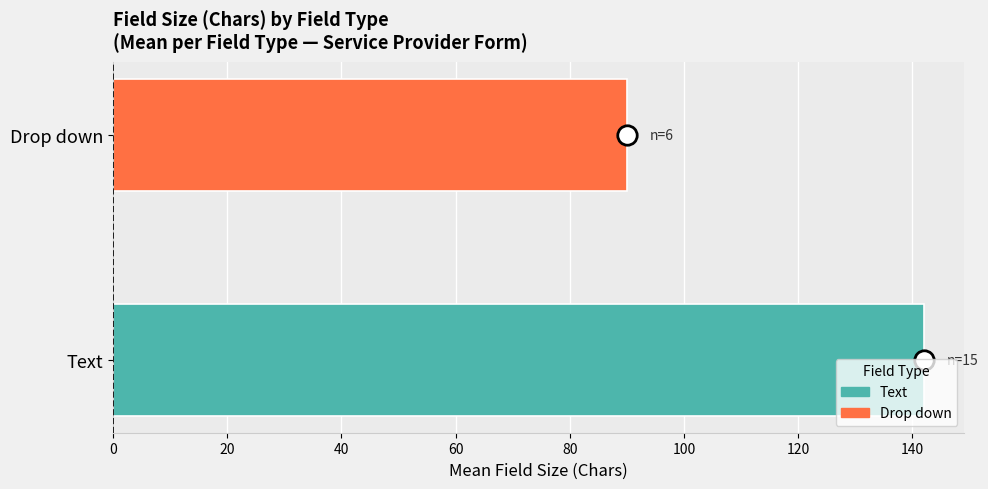

Read the value at Drop down, to the nearest 10.

90